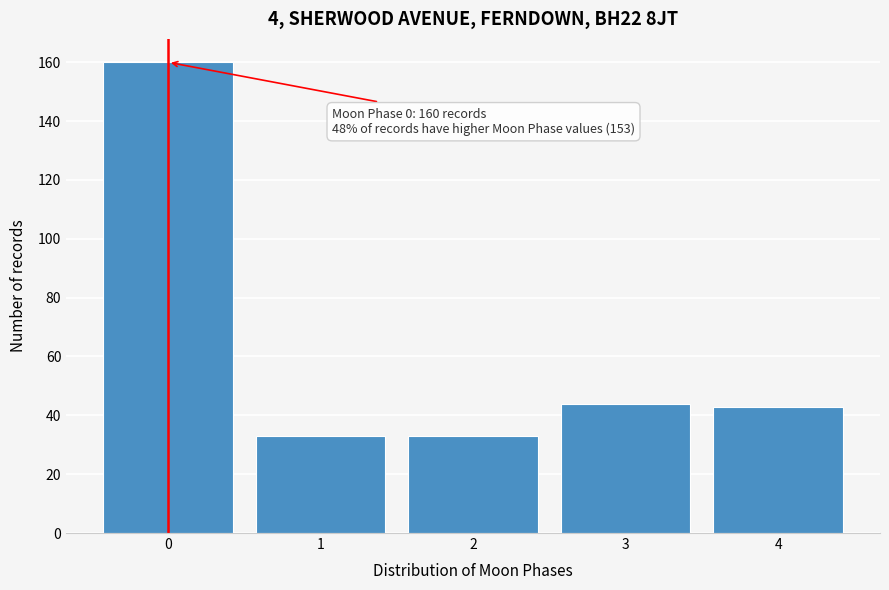

Reading left to right, list all the values displayed in this chart.

160	33	33	44	43